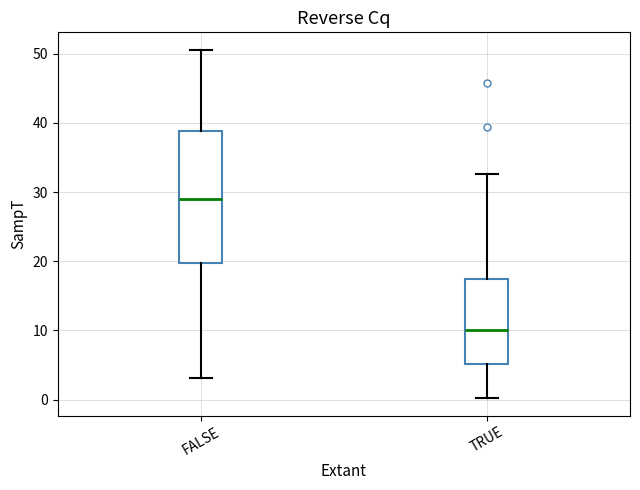

Comparing the boxes themselves (not the whiskers), which one is the tallest?

FALSE